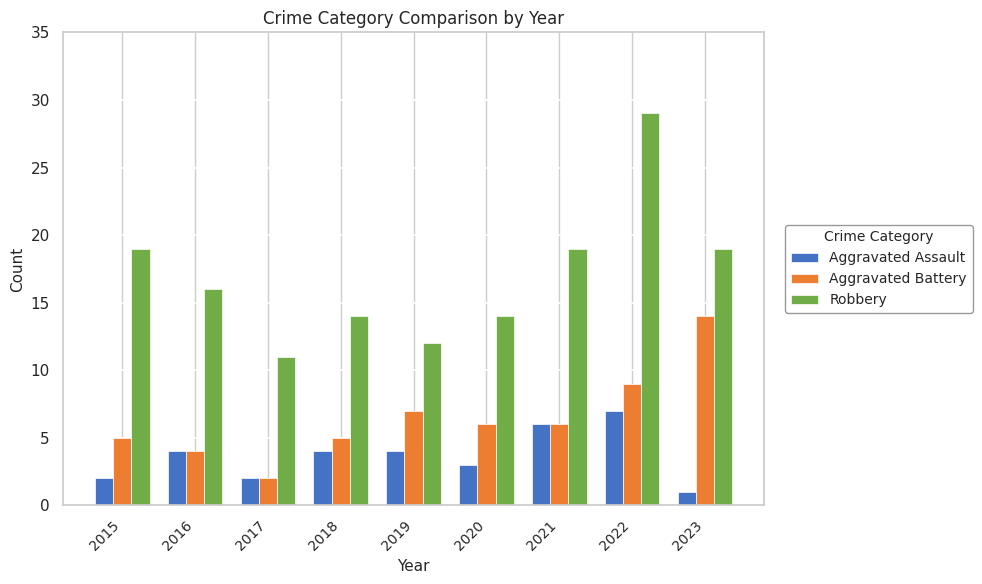

What is the value of the Aggravated Assault bar at the 3rd from the left?

2